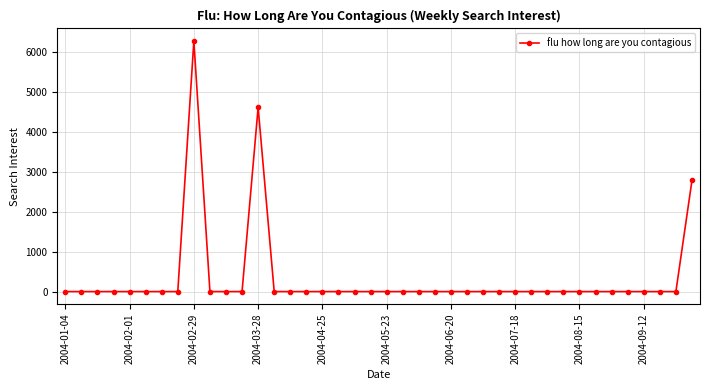

What is the maximum value shown in the chart?

6265.8